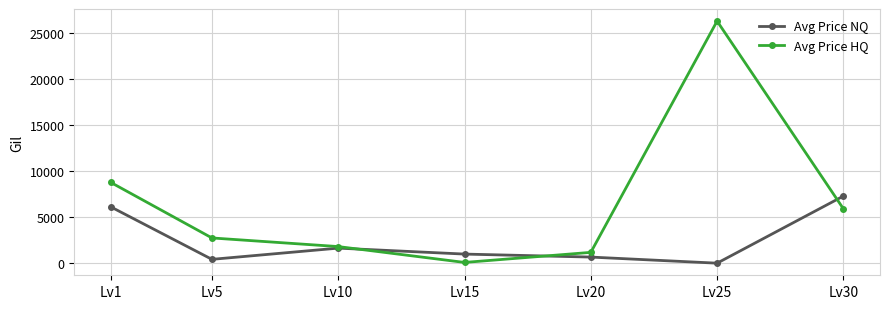

Where is Avg Price HQ nearest to the value 13165?

Lv1